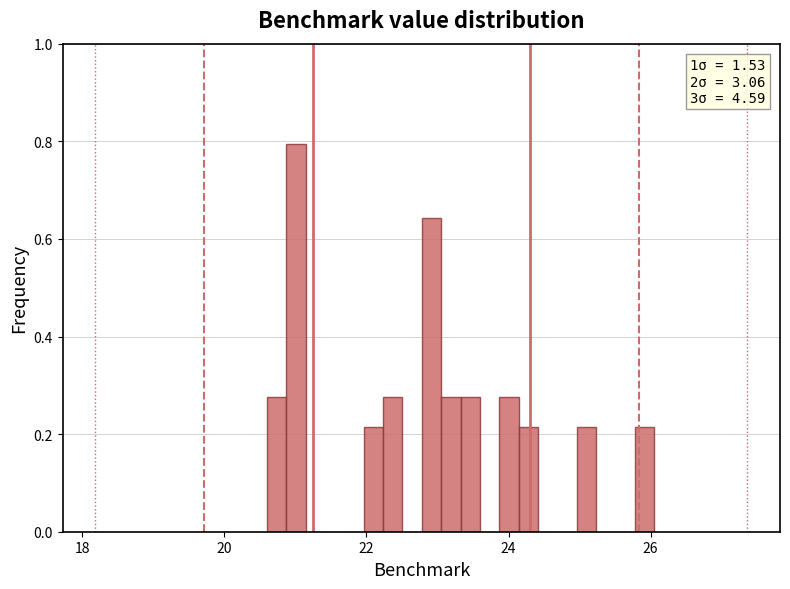

Around what value on the x-axis is the tallest bar? Give the approximate position of its centre, as read against the axis.

21.0